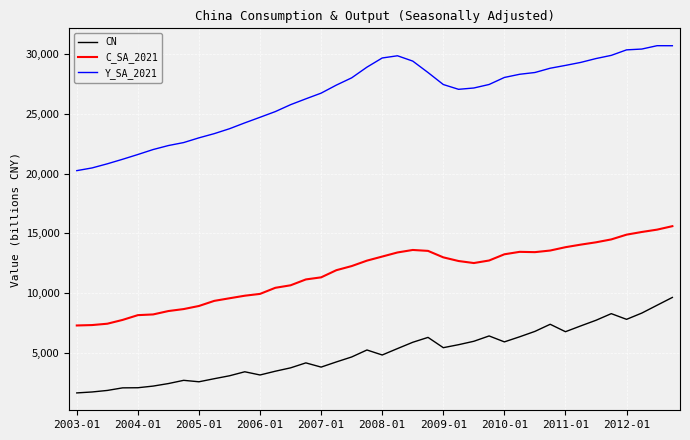

Which series has the largest range (max minus min)?

Y_SA_2021